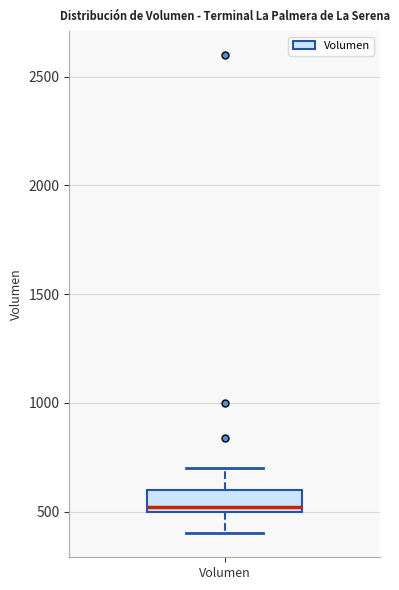

Transcribe this box plot: give where the median line is, the range the box spans, and where the two whiskers end, as read against the y-axis. The values are not printed on the chart, so give them approximately, as read against the axis.

median 500 (just above the box's lower edge), box 500 to 600, whiskers 400 to 700